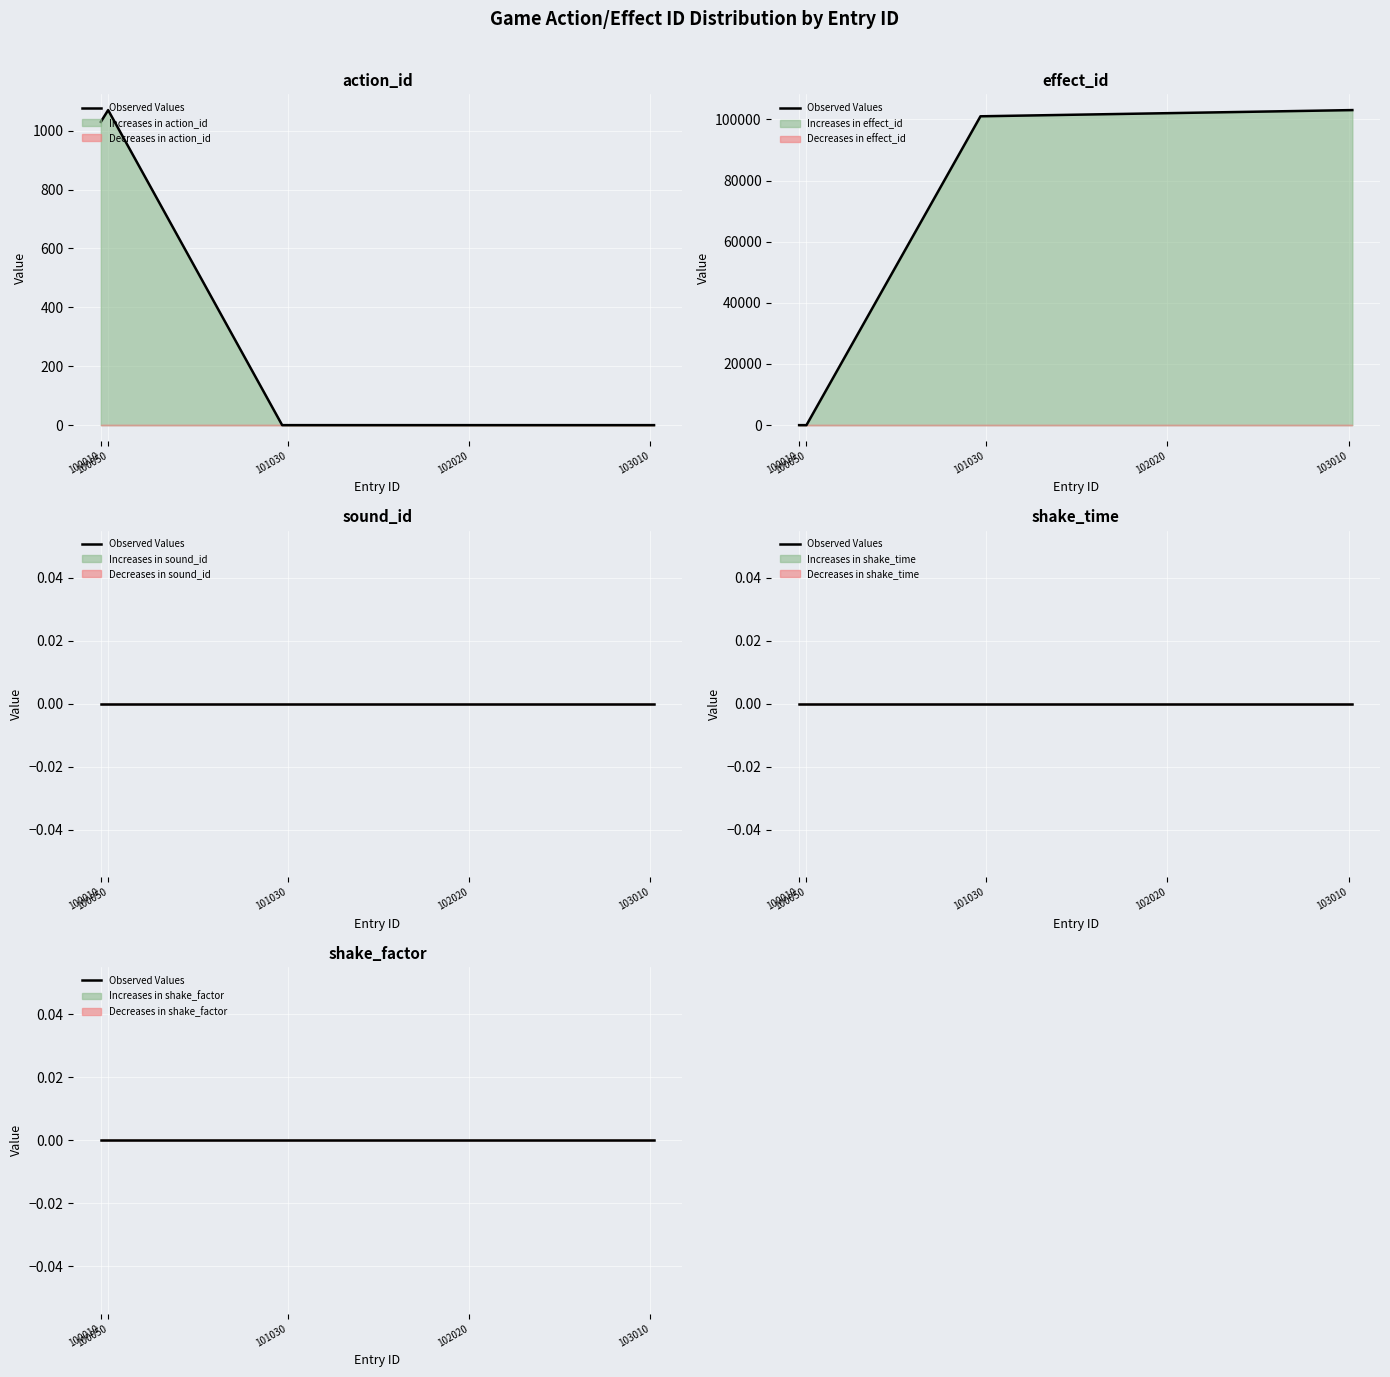

Reading left to right, transcribe all the data shown in this chart.

action_id: 100010=1030	100020=1040	100030=1050	100040=1060	100050=1070	101000=0	101010=0	101020=0	101030=0	101040=0	101050=0	102010=0	102020=0	102030=0	102040=0	102050=0	103010=0	103020=0	103030=0
effect_id: 100010=0	100020=0	100030=0	100040=0	100050=0	101000=101000	101010=101010	101020=101020	101030=101030	101040=101040	101050=101050	102010=102010	102020=102020	102030=102030	102040=102040	102050=102050	103010=103010	103020=103020	103030=103030
sound_id: 100010=0	100020=0	100030=0	100040=0	100050=0	101000=0	101010=0	101020=0	101030=0	101040=0	101050=0	102010=0	102020=0	102030=0	102040=0	102050=0	103010=0	103020=0	103030=0
shake_time: 100010=0	100020=0	100030=0	100040=0	100050=0	101000=0	101010=0	101020=0	101030=0	101040=0	101050=0	102010=0	102020=0	102030=0	102040=0	102050=0	103010=0	103020=0	103030=0
shake_factor: 100010=0	100020=0	100030=0	100040=0	100050=0	101000=0	101010=0	101020=0	101030=0	101040=0	101050=0	102010=0	102020=0	102030=0	102040=0	102050=0	103010=0	103020=0	103030=0